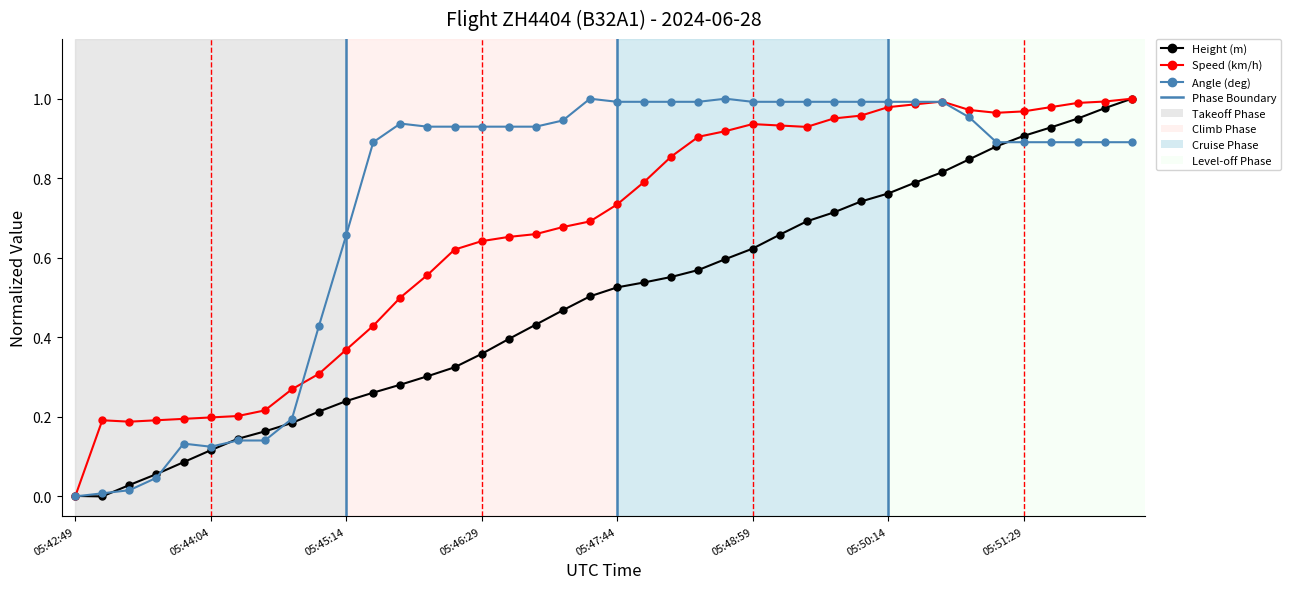

Which series has the largest total across all categories?

Angle (deg)